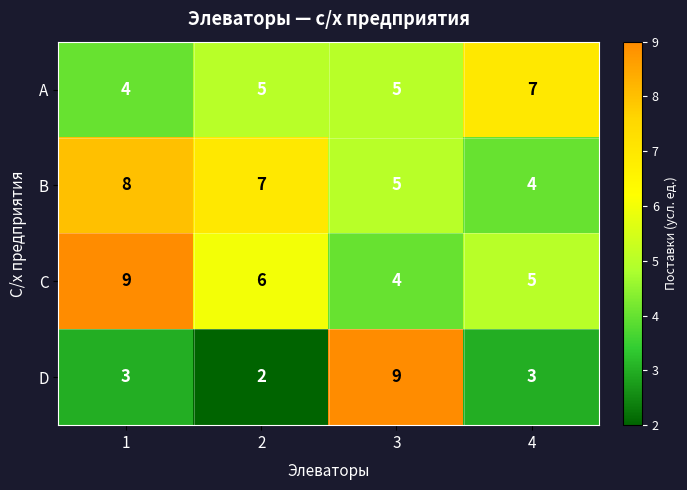

What is the average value of the A series?

5